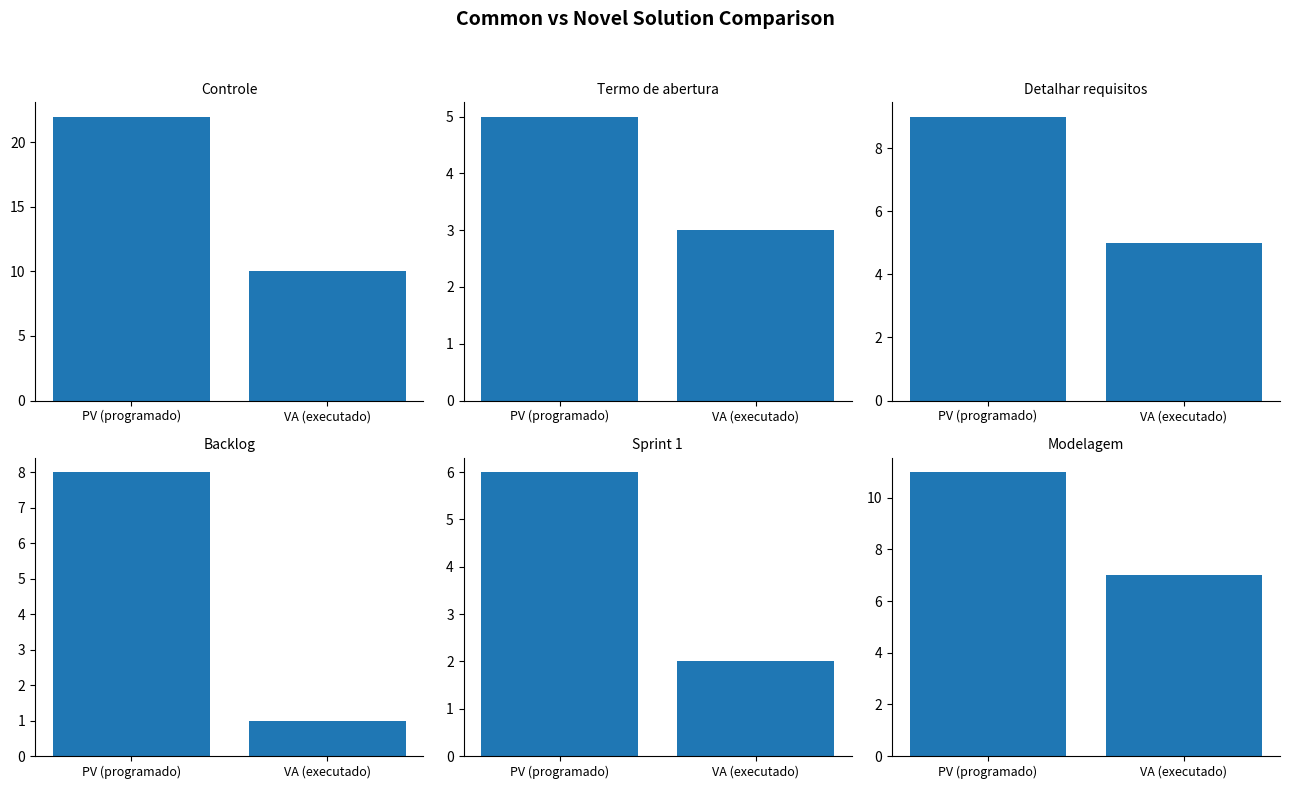

What is the highest value of the Sprint 1 series?

6